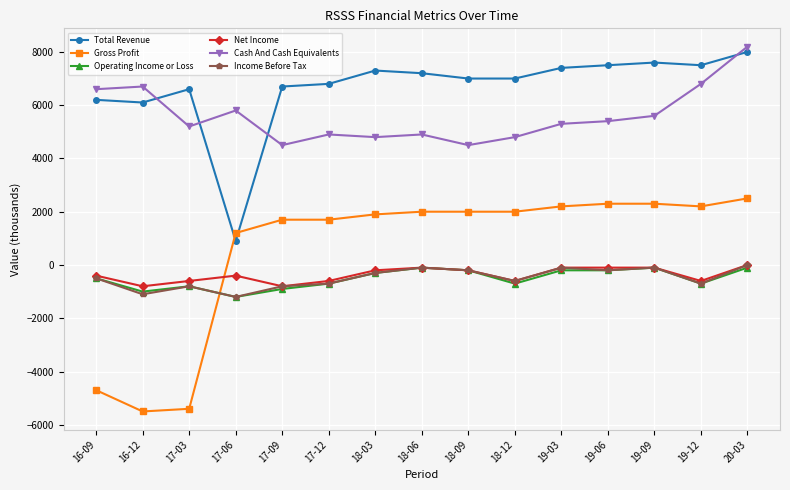

What is the difference between the second highest and second lowest values in the Operating Income or Loss series?

900